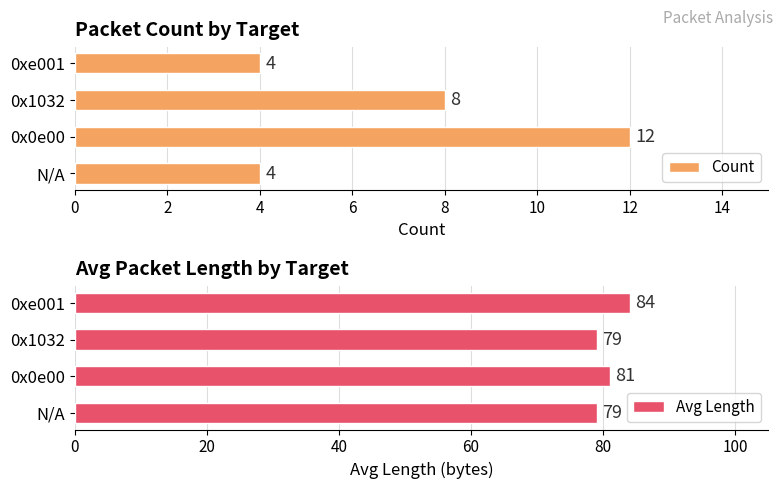

The Avg Length series shows 79 at 4. True or false?

True